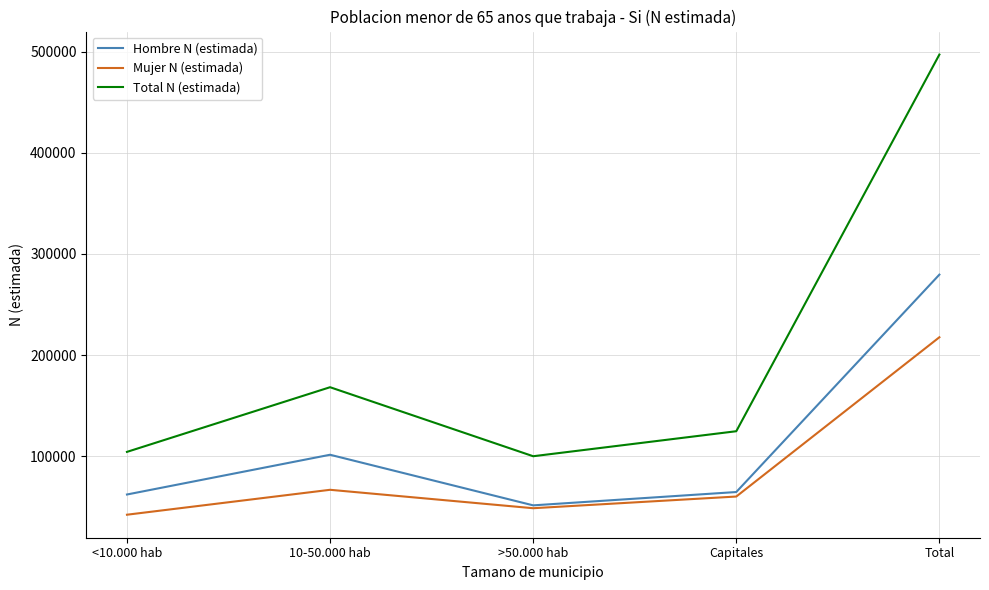

What is the highest value of the Hombre N (estimada) series?

279492